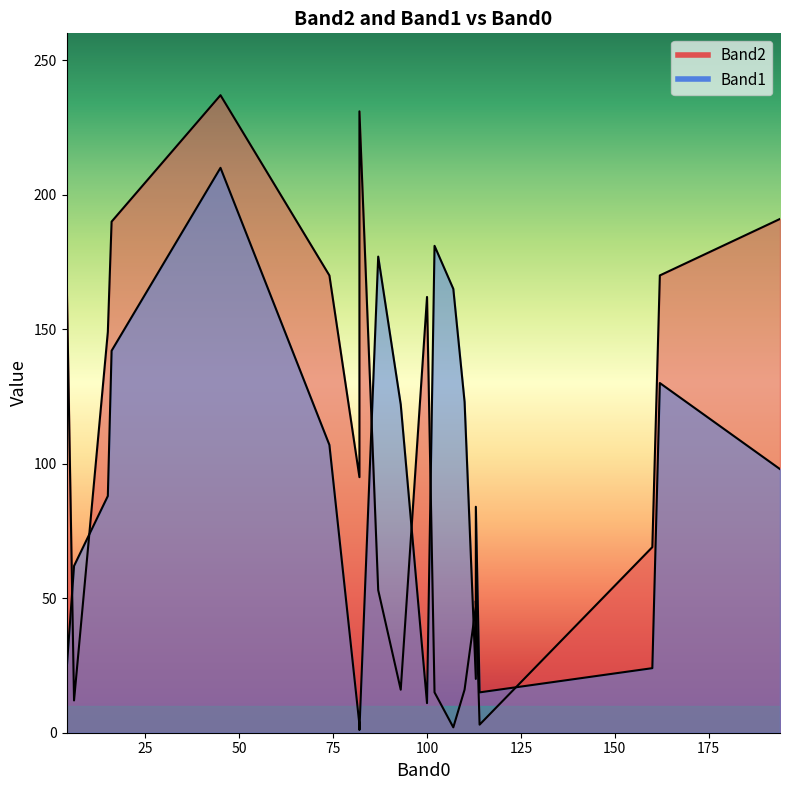

What is the sum of all Band2 values?

2049